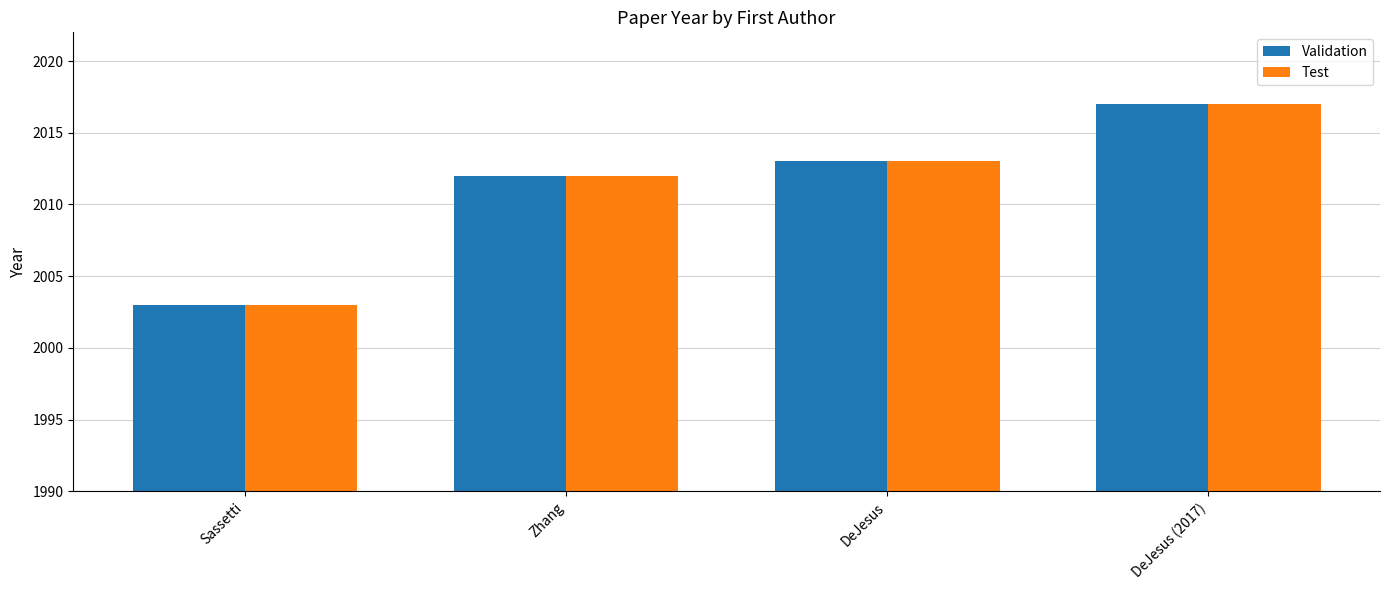

Are the bars grouped side by side (vs. stacked)?

Yes